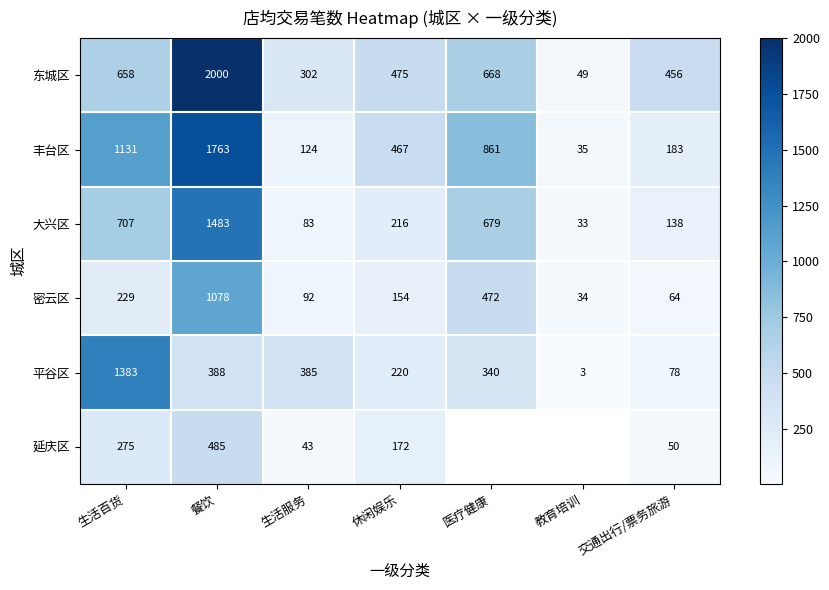

Which label corresponds to the largest value in the chart?

餐饮